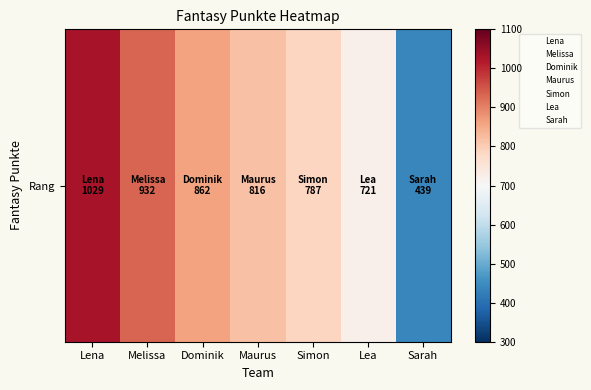

List the labels in order of value, smallest first.

Sarah, Lea, Simon, Maurus, Dominik, Melissa, Lena